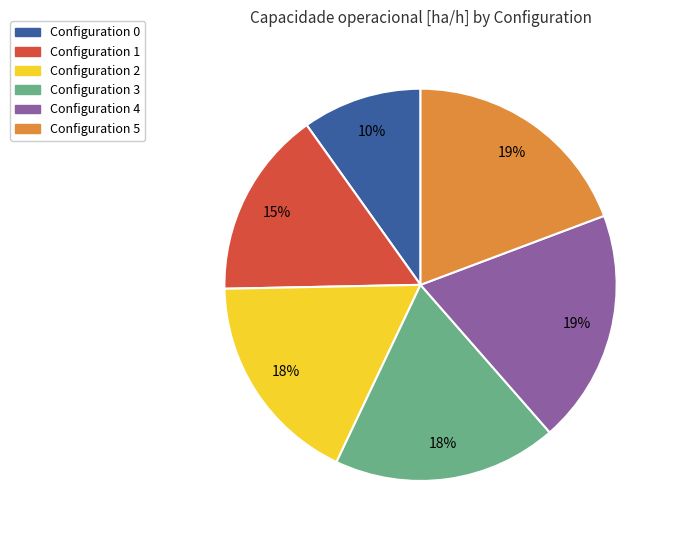

Count the number of slices in the pie.

6